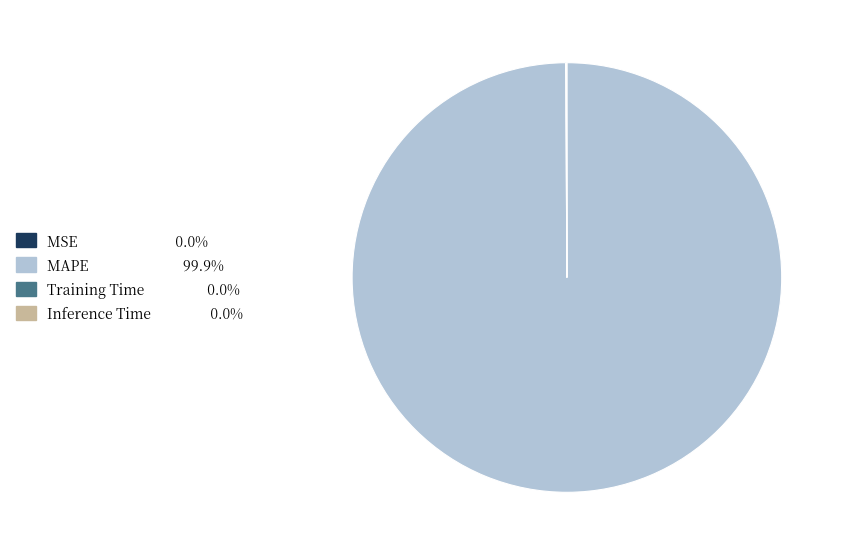

Which category has the biggest portion of the pie?

MAPE